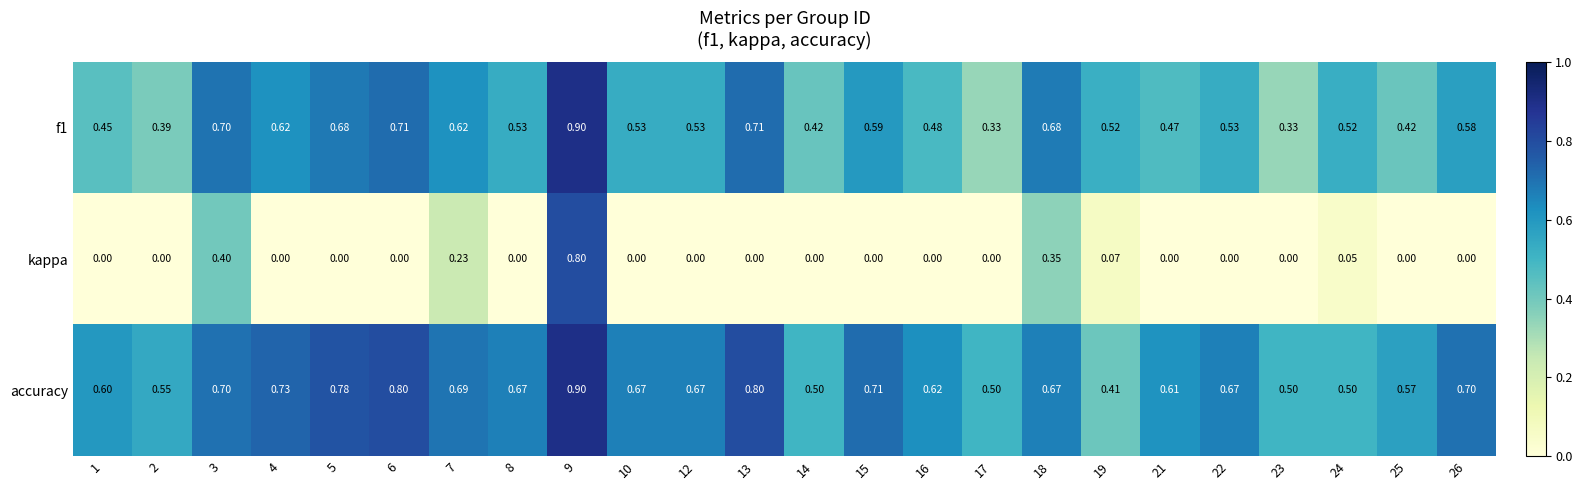

How many values in the kappa series exceed 0?

6